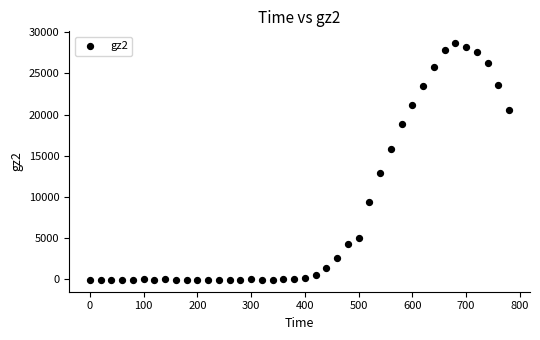

What is the range of X values (max minus min)?

780